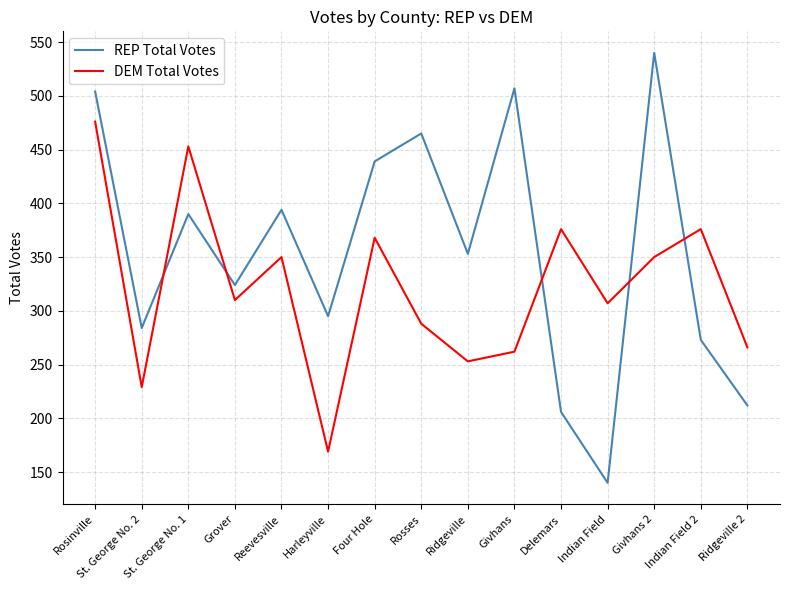

Which category has the lowest value across all series?

Indian Field